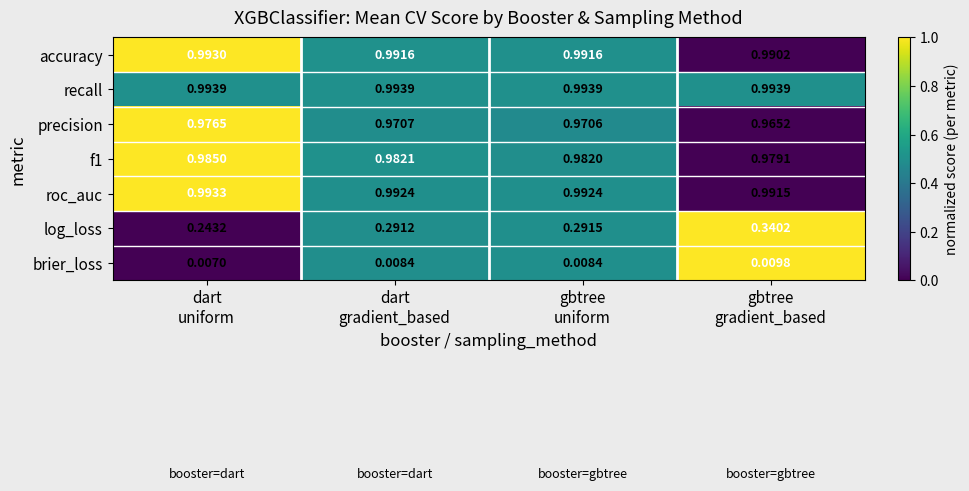

Which series has the widest spread of values?

log_loss